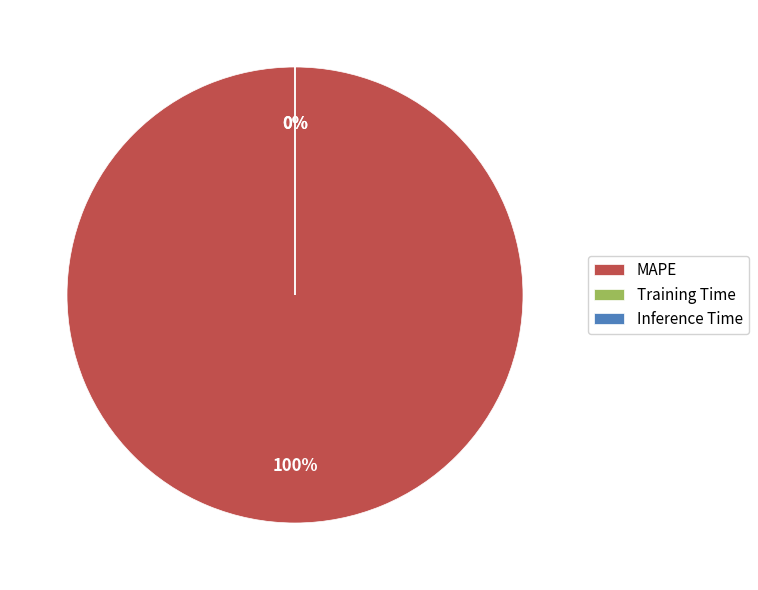

How many slices are in this pie chart?

3